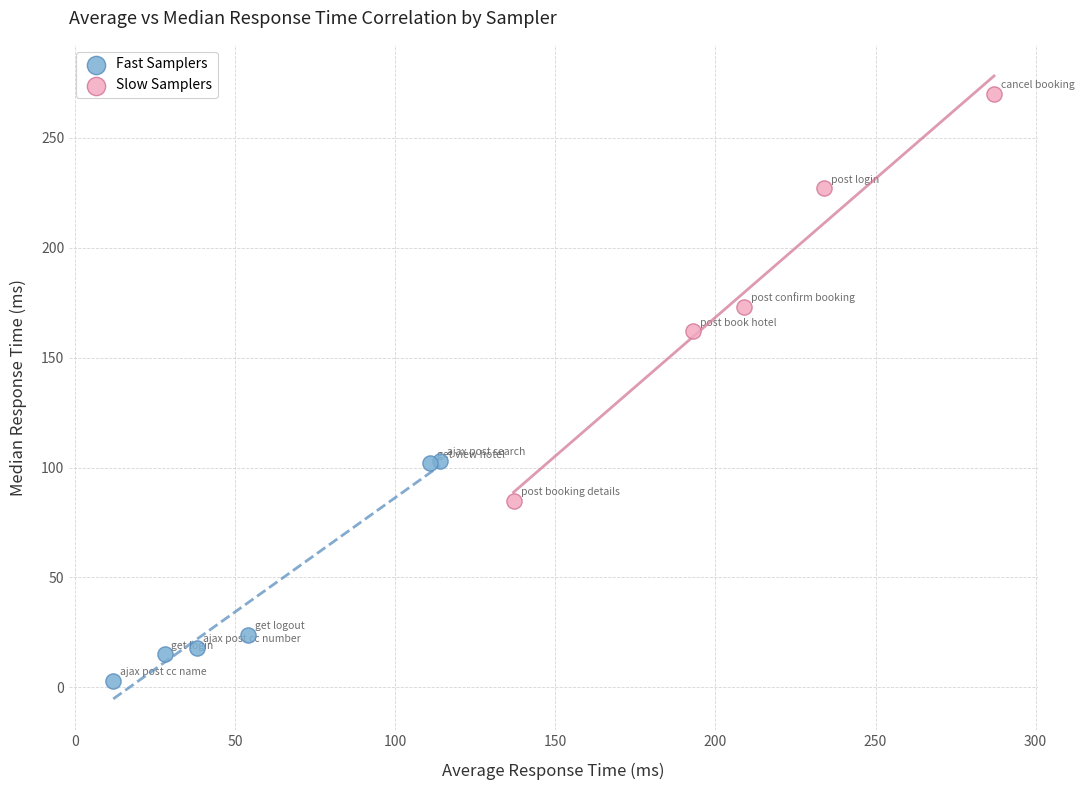

What are all the series names shown in the legend?

Fast Samplers, Slow Samplers